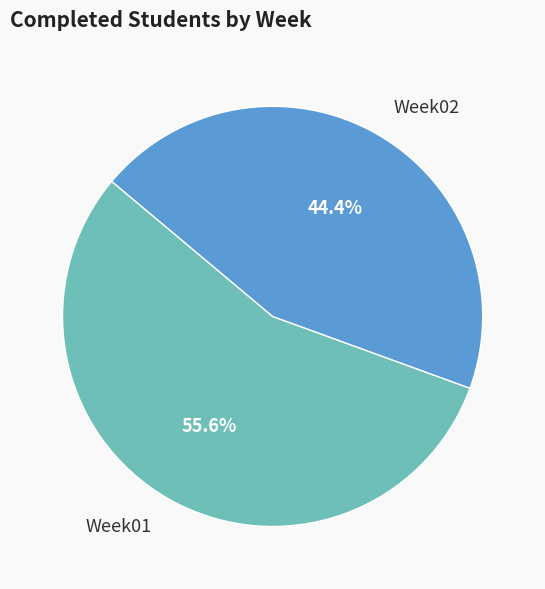

Which has a higher value, Week01 or Week02?

Week01